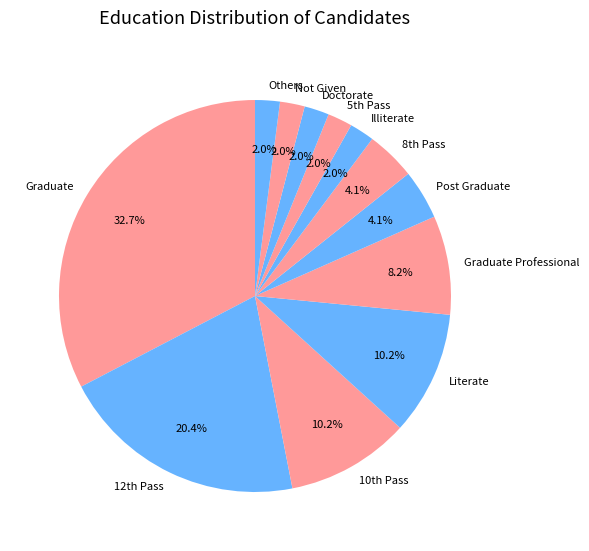

Count the number of slices in the pie.

12